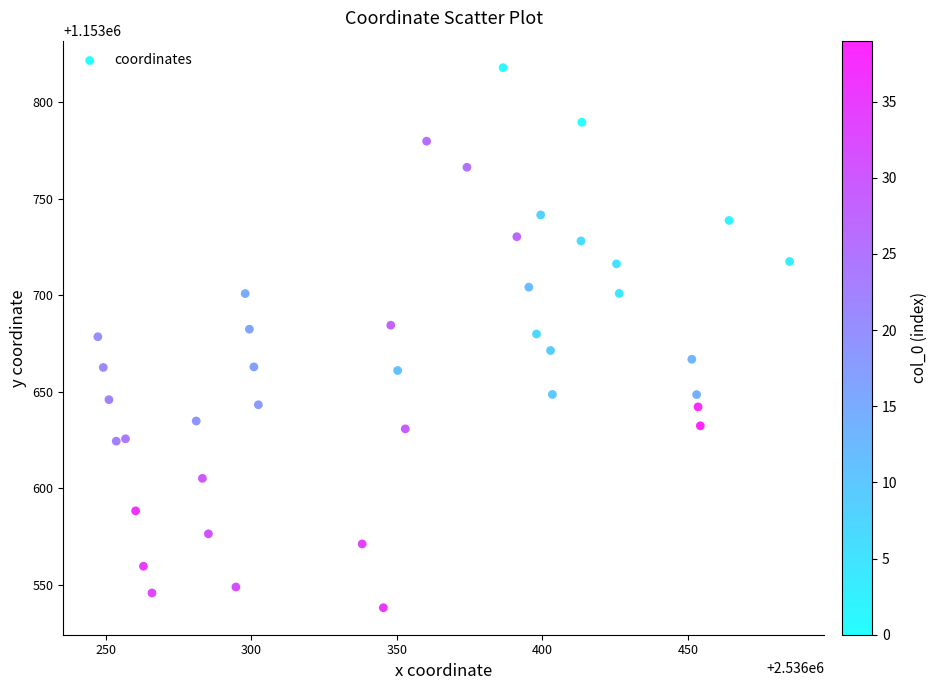

What is the range of X values (max minus min)?

237.5